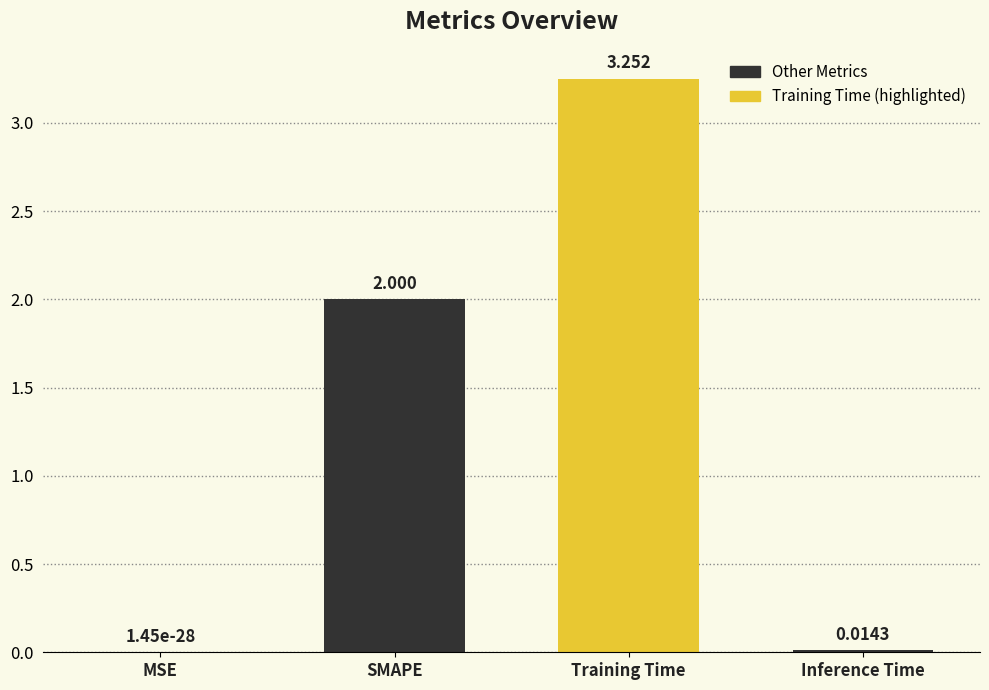

At which category does the chart reach its peak across all series?

Training Time